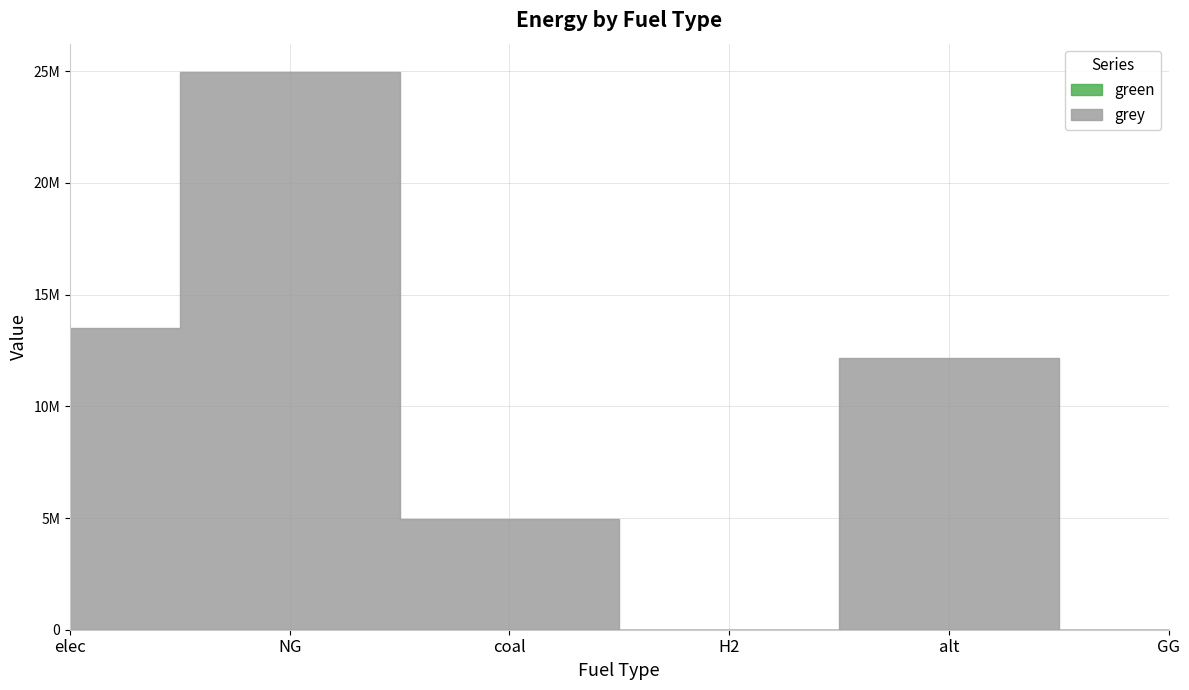

What value does the data have at elec?

13516730.5